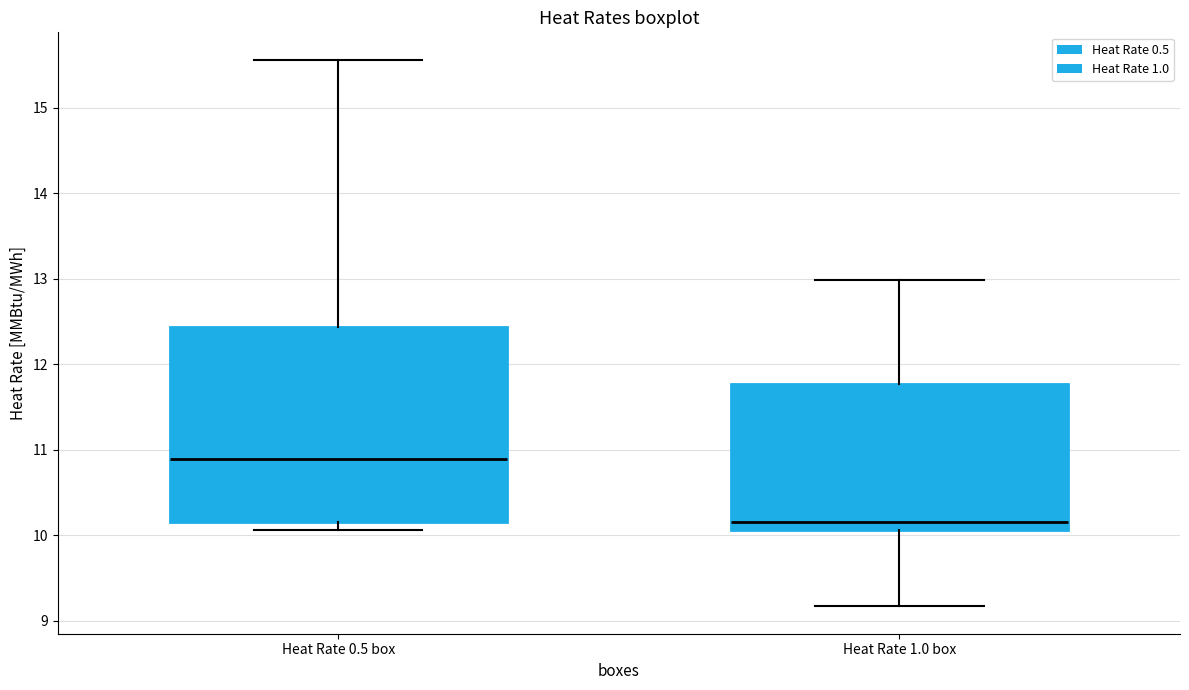

Which box is the tallest, from its lower edge to its upper edge?

Heat Rate 0.5 box